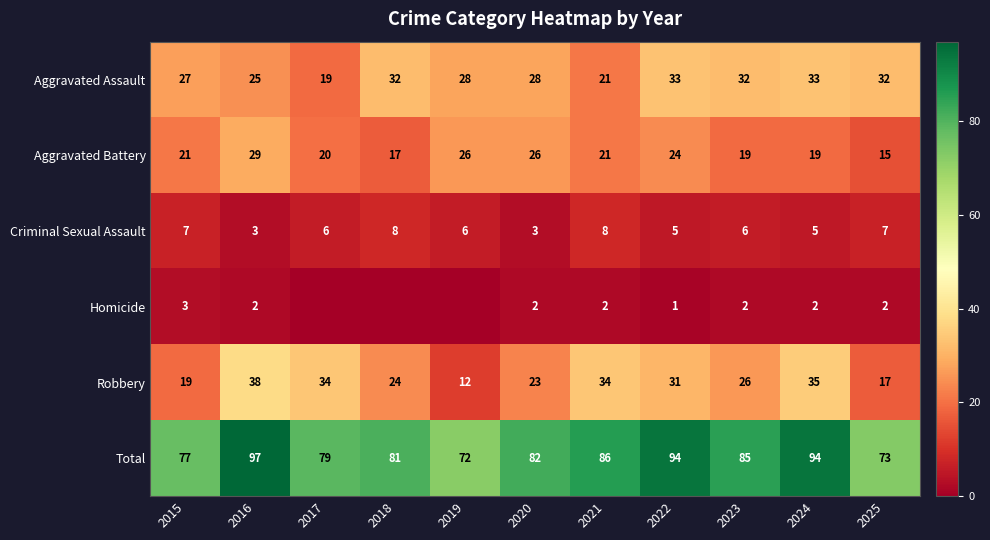

What is the difference between the Aggravated Assault values at 2023 and 2020?

4